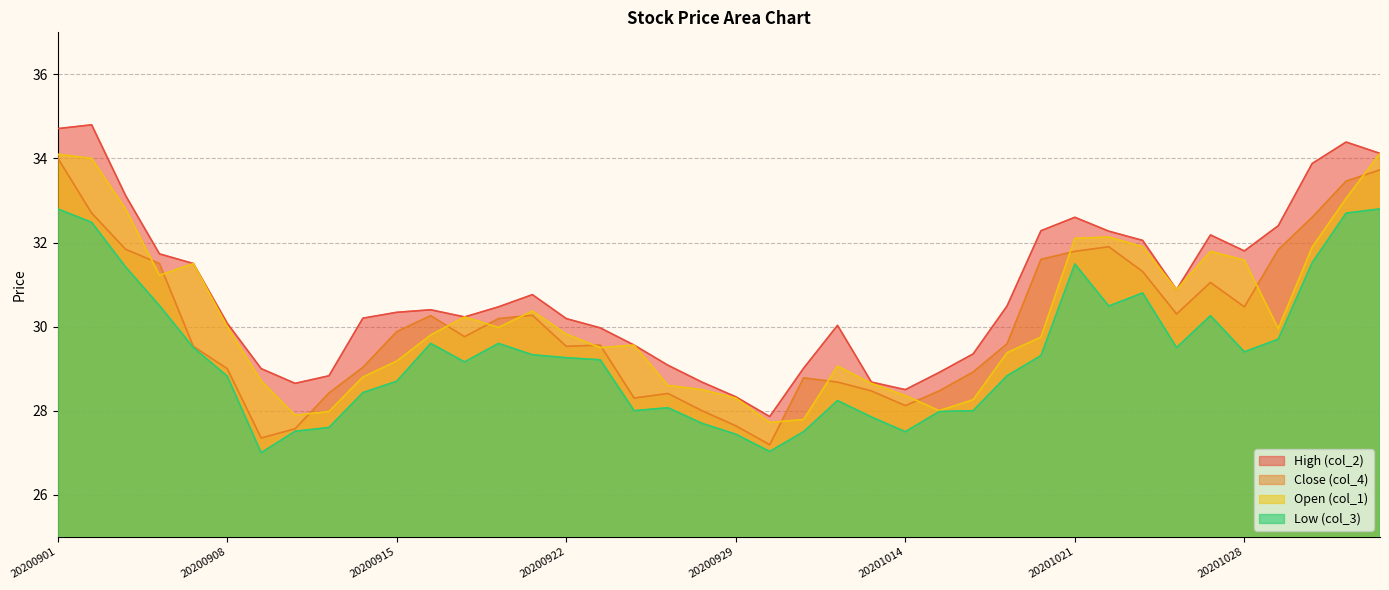

Reading left to right, extract all data points from this chart.

High (col_2): 34.7	34.8	33.1	31.7	31.5	30.1	29.0	28.6	28.8	30.2	30.3	30.4	30.2	30.5	30.8	30.2	30.0	29.6	29.1	28.7	28.3	27.9	29.0	30.0	28.7	28.5	28.9	29.4	30.5	32.3	32.6	32.3	32.0	30.9	32.2	31.8	32.4	33.9	34.4	34.1
Close (col_4): 34.0	32.7	31.8	31.5	29.5	29.0	27.4	27.6	28.4	29.0	29.9	30.3	29.8	30.2	30.3	29.5	29.6	28.3	28.4	28.0	27.6	27.2	28.8	28.7	28.5	28.1	28.5	28.9	29.6	31.6	31.8	31.9	31.3	30.3	31.1	30.5	31.8	32.6	33.5	33.7
Open (col_1): 34.1	34.0	32.8	31.2	31.5	30.0	28.7	27.9	28.0	28.8	29.2	29.8	30.2	30.0	30.4	29.8	29.5	29.6	28.6	28.5	28.3	27.7	27.8	29.1	28.6	28.4	28.0	28.3	29.4	29.8	32.1	32.1	31.9	30.9	31.8	31.6	29.9	31.9	33.0	34.1
Low (col_3): 32.8	32.5	31.4	30.5	29.5	28.8	27.0	27.5	27.6	28.4	28.7	29.6	29.2	29.6	29.3	29.3	29.2	28.0	28.1	27.7	27.4	27.0	27.5	28.2	27.9	27.5	28.0	28.0	28.8	29.3	31.5	30.5	30.8	29.5	30.3	29.4	29.7	31.5	32.7	32.8